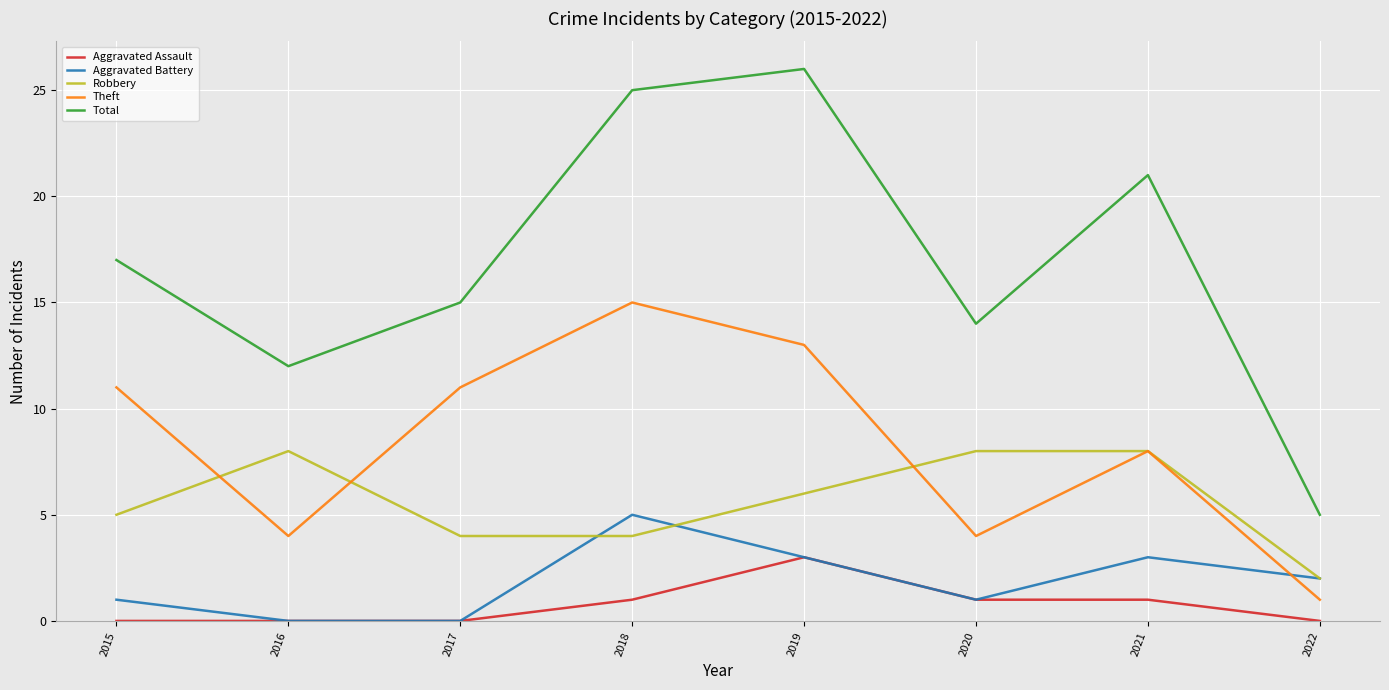

What is the total value across all series at 2015?

34